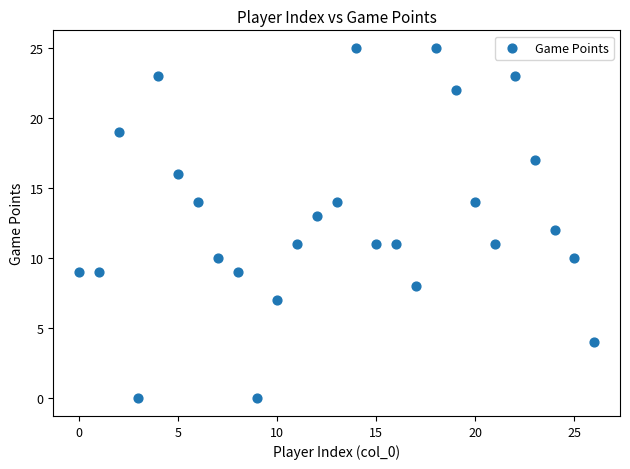

Count the number of points in this scatter plot.

27